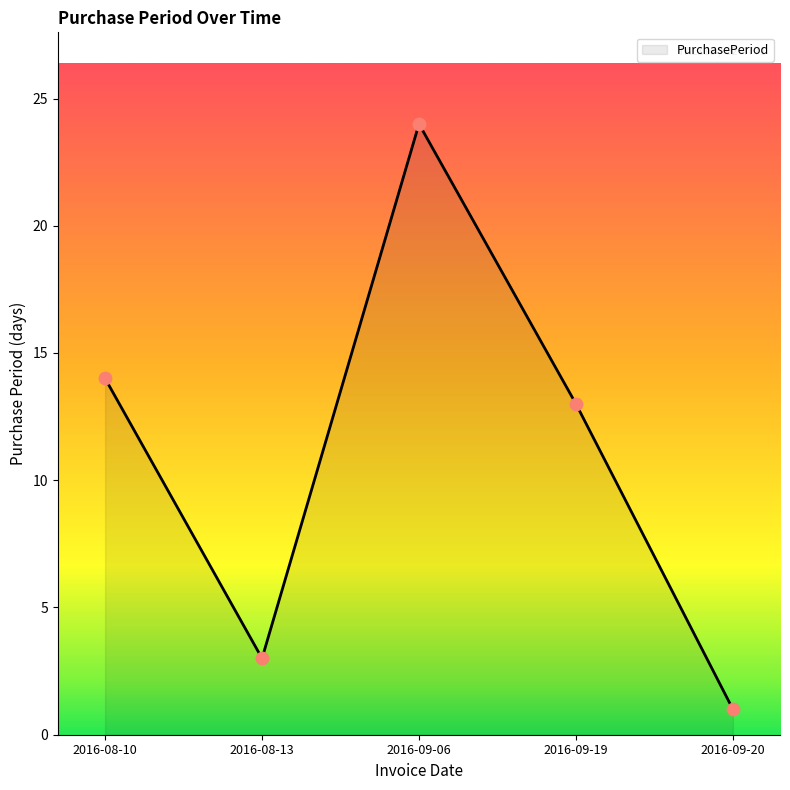

What is the change in value from 2016-08-10 to 2016-09-20?

-13